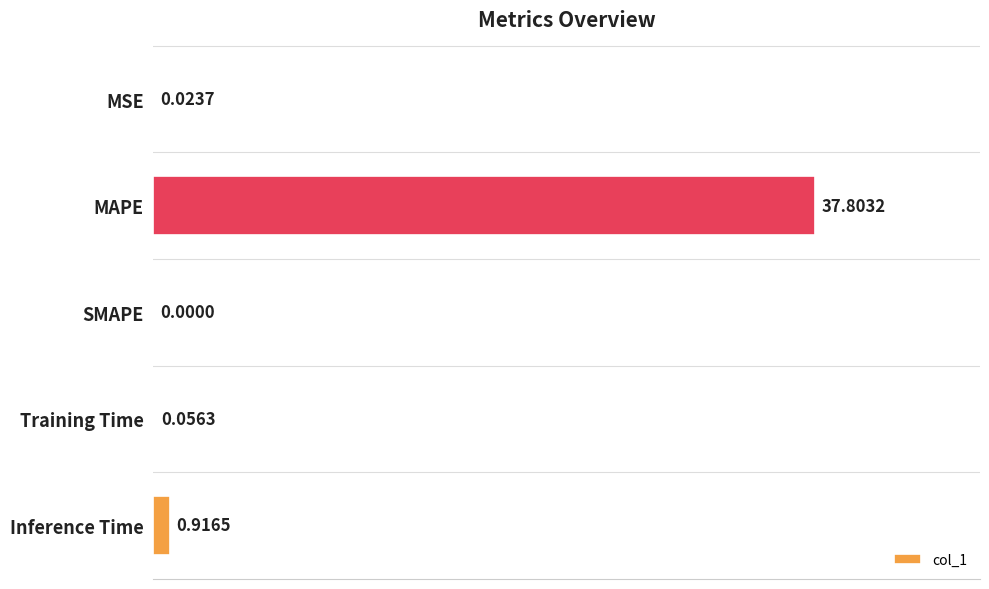

Which label corresponds to the largest value in the chart?

MAPE